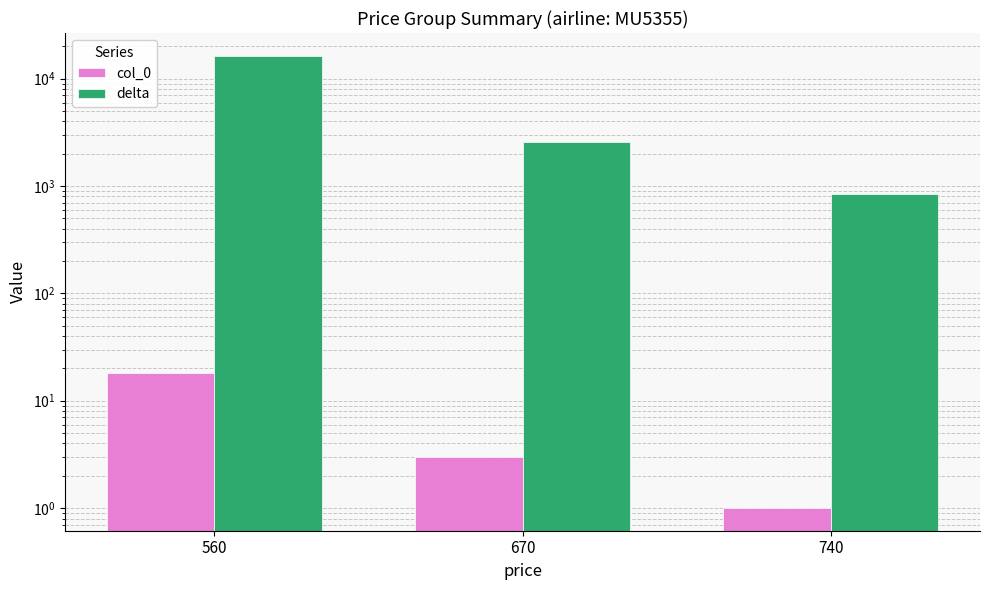

What is the greatest value displayed?

16398